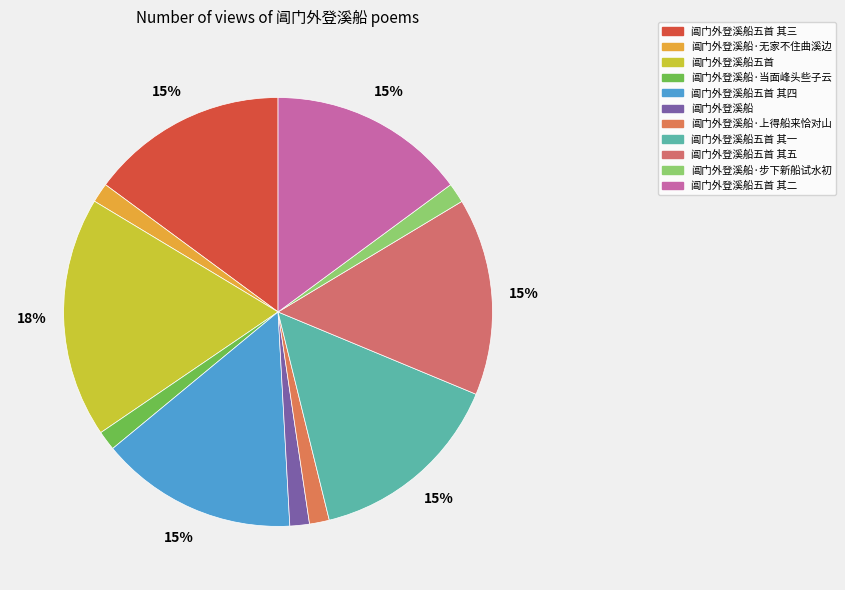

What percentage is the 阊门外登溪船·步下新船试水初 slice, to the nearest percent?

1%